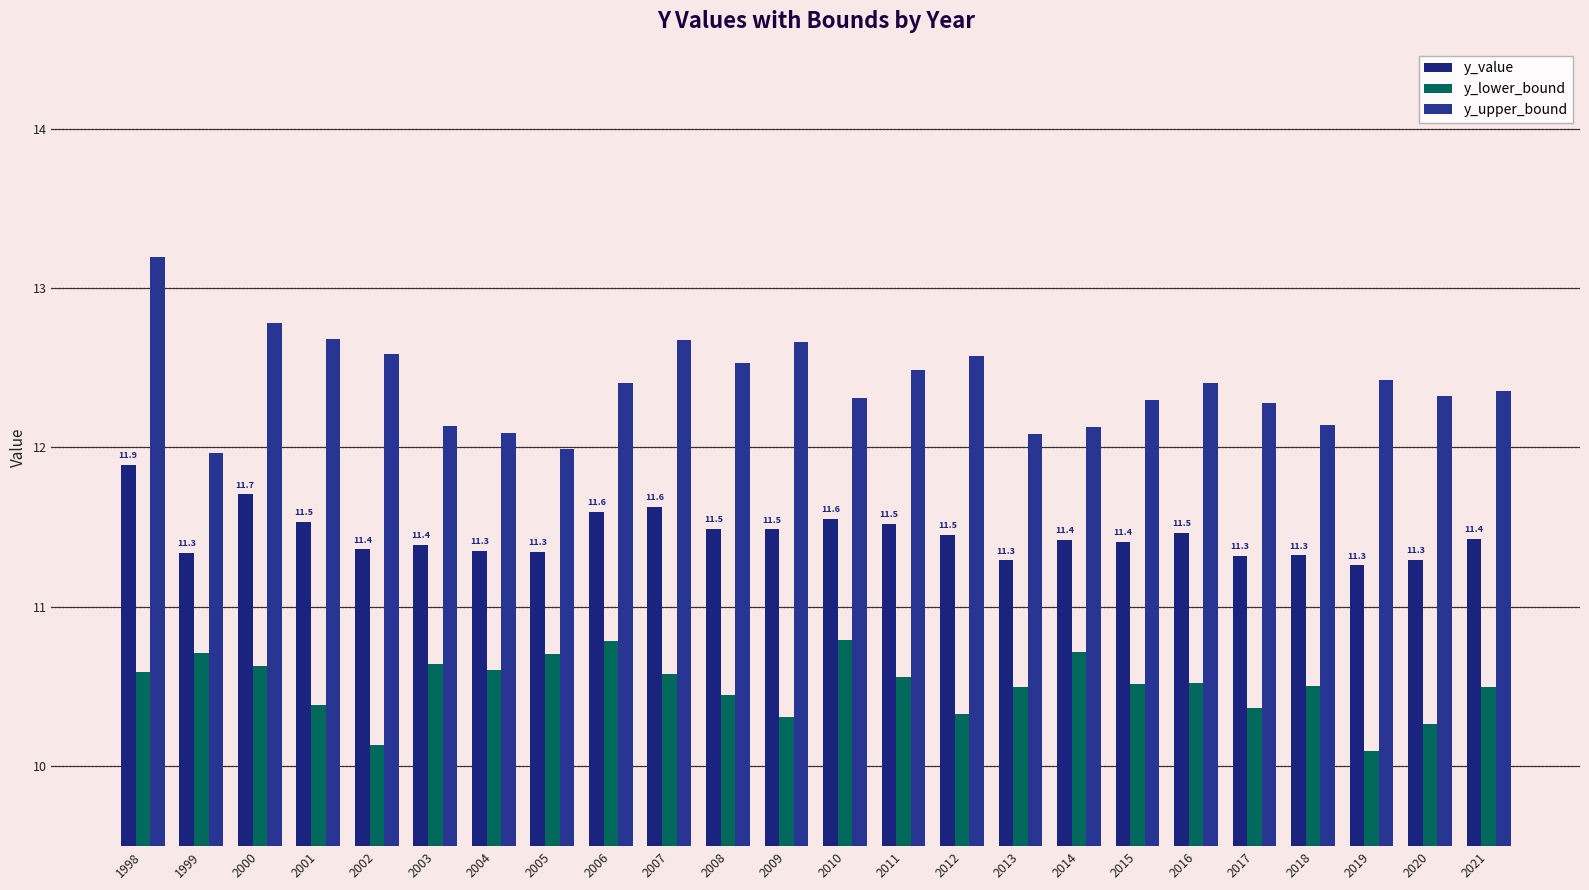

At which label does y_upper_bound reach its peak?

1998